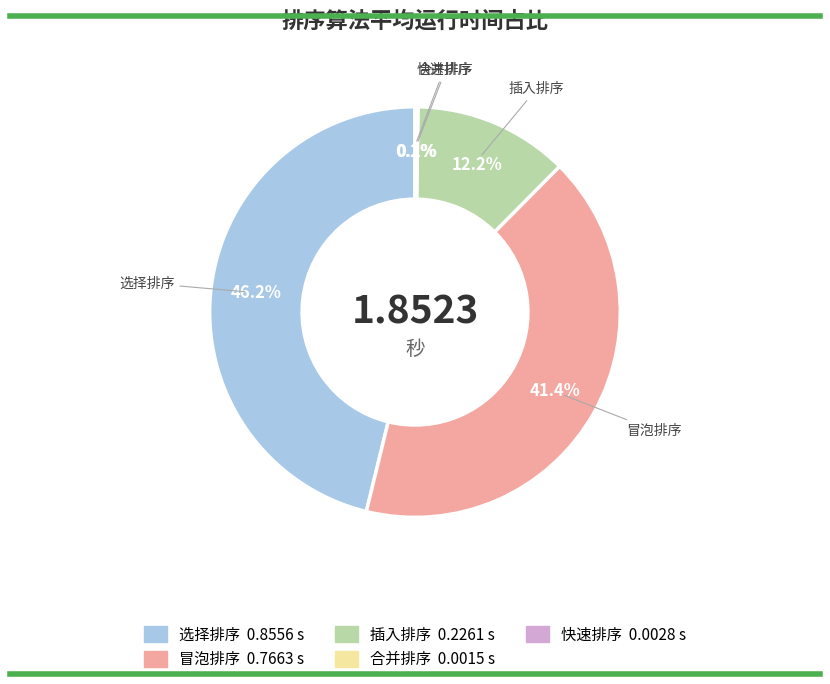

What is the largest slice in the pie chart?

选择排序